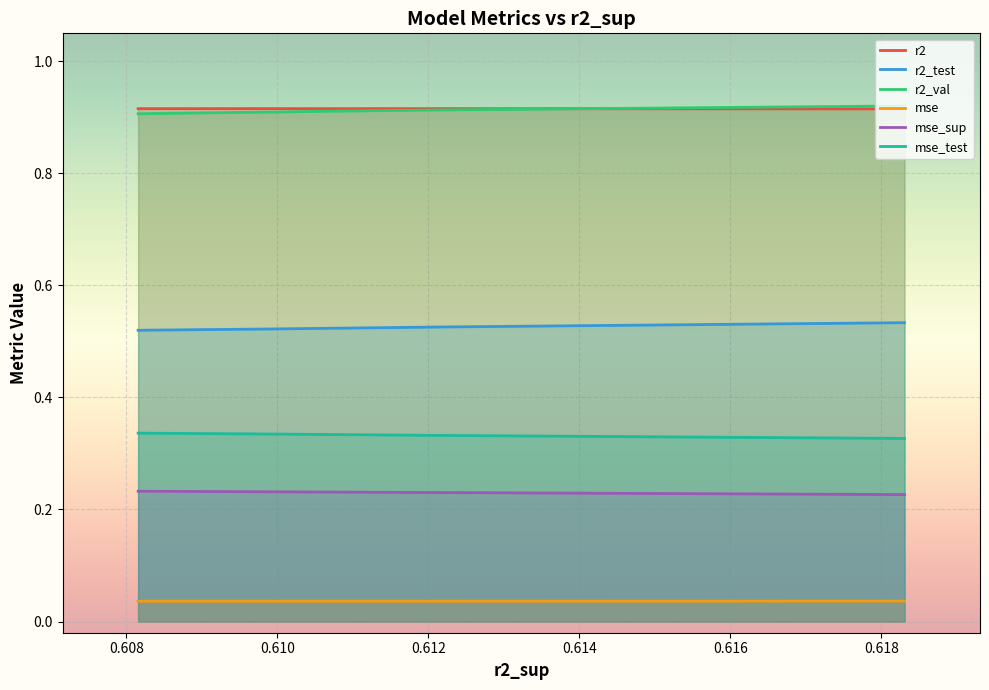

At which label does r2 reach its peak?

3